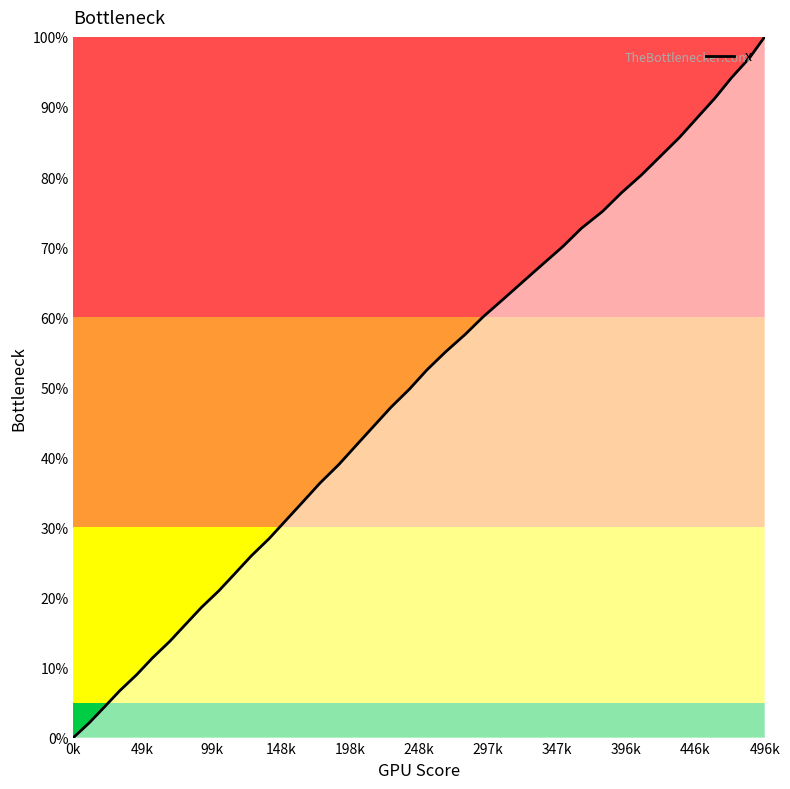

What is the difference between the maximum and minimum values?

100.0